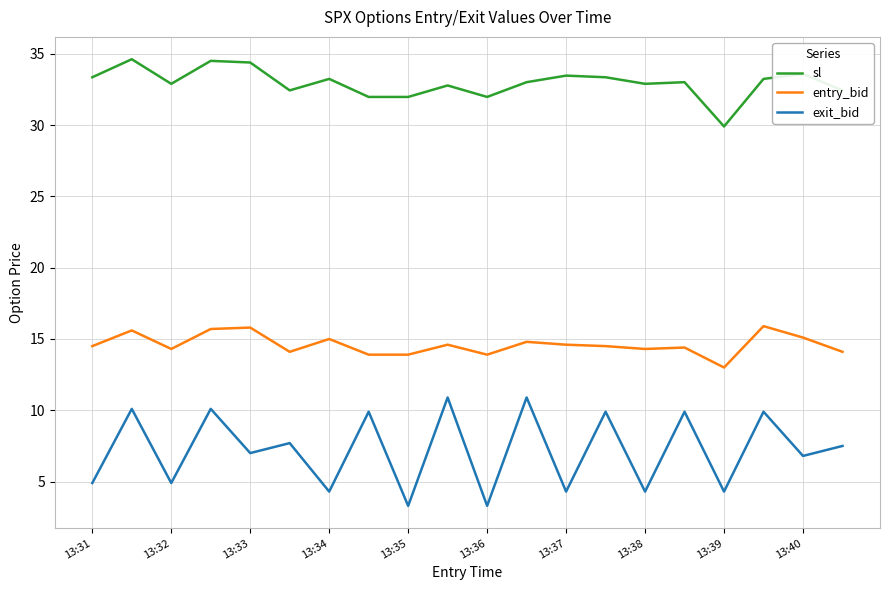

Rank the series by their maximum value, from lowest to highest.

exit_bid, entry_bid, sl